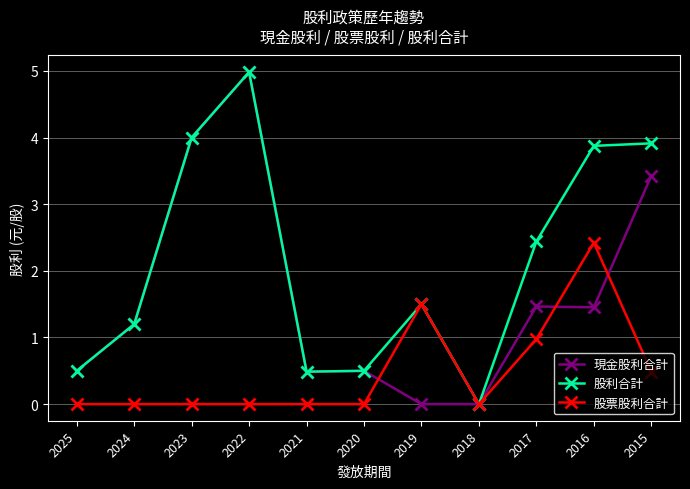

Which series changed the most between 2024 and 2016?

股利合計